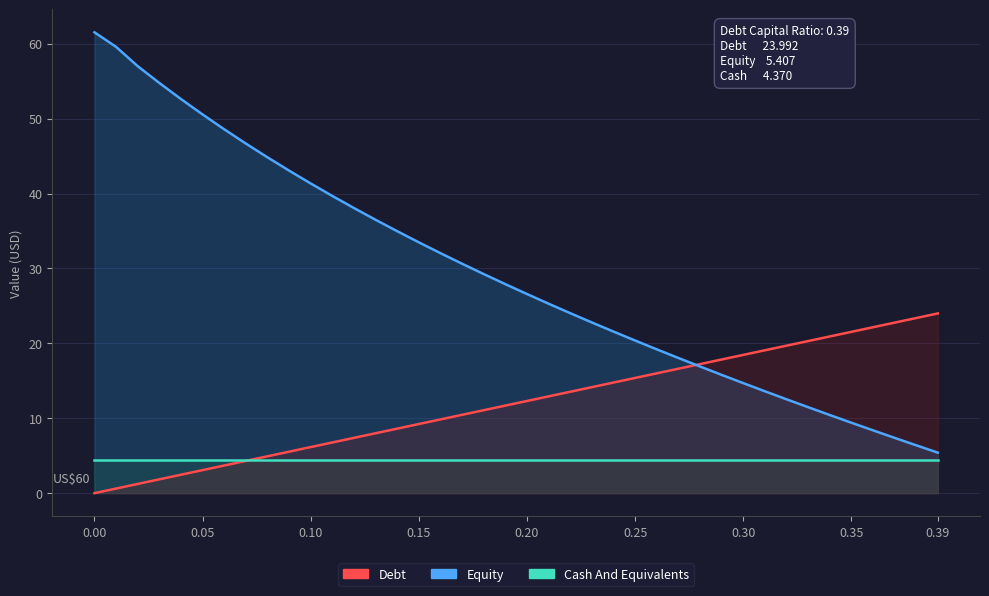

Where is Equity nearest to the value 33?

0.15